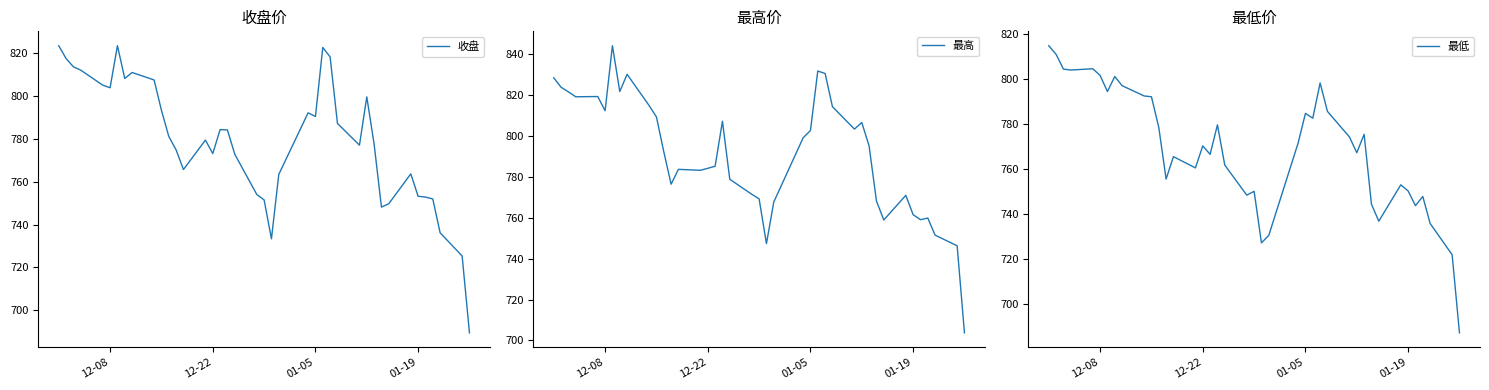

What is the difference between the second highest and minimum values in the 收盘 series?

134.2